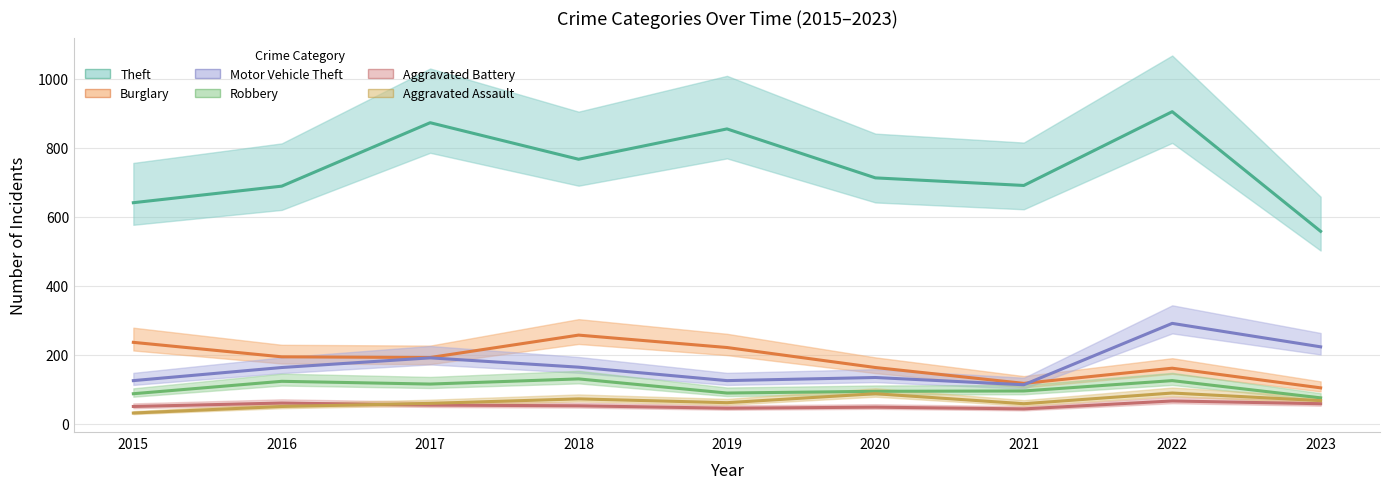

Where is the first local maximum for Aggravated Battery?

2016